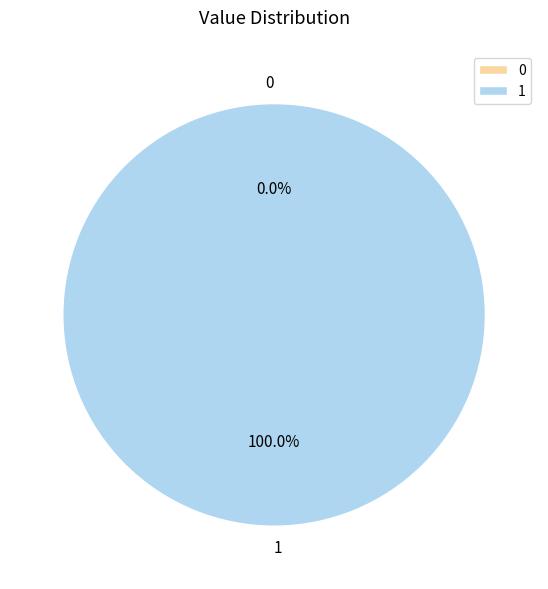

Combined, what portion of the pie is 1 and 0?

100.0%